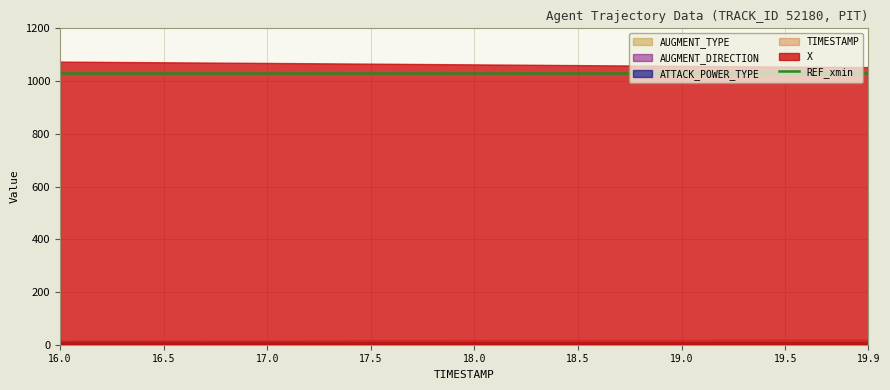

What position from the right is 17.5?

25